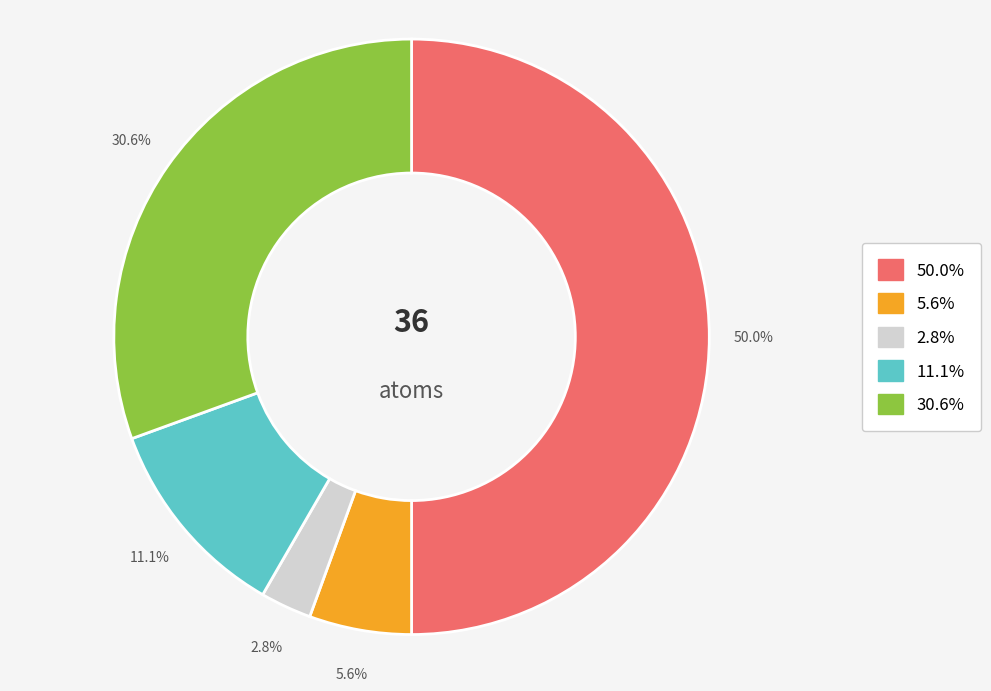

Does any single category account for the majority?

Yes